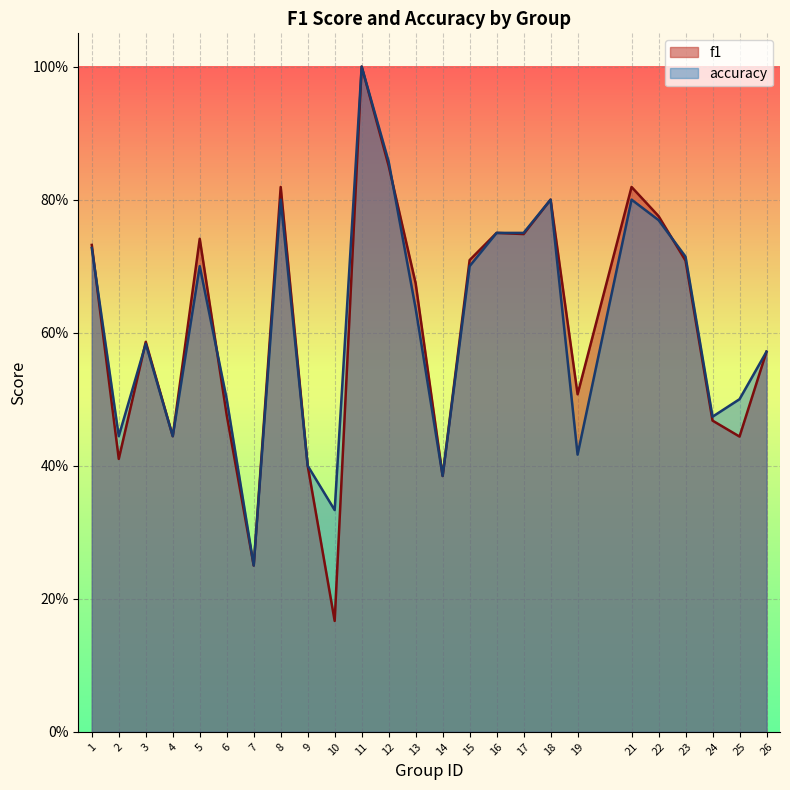

In accuracy, how many points are lower than both neighbors (excluding endpoints)?

7